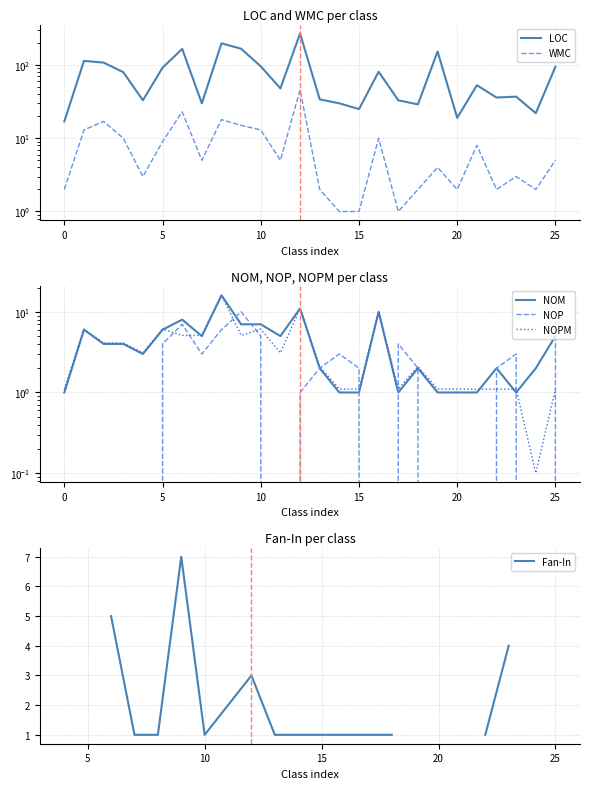

What is the highest value of the NOM series?

16.0